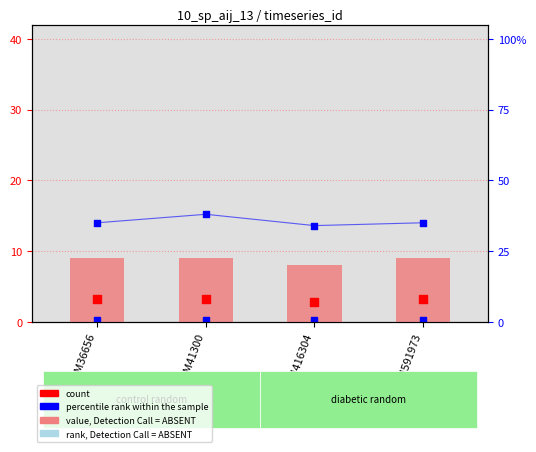

Which series contains the highest Y value?

rank, Detection Call = ABSENT